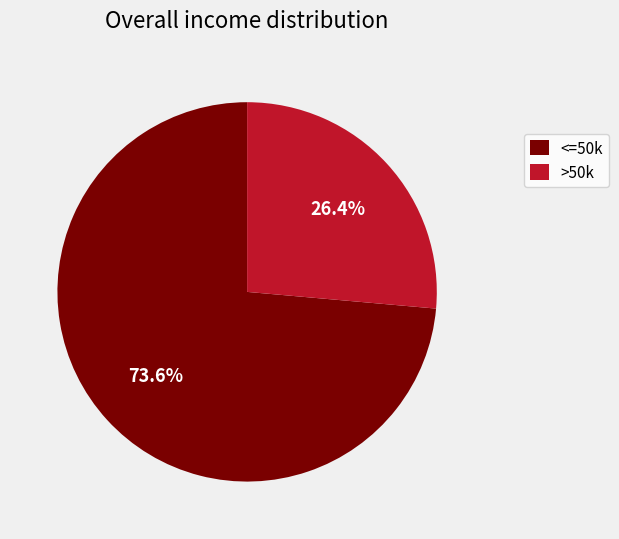

Which category has the smallest portion of the pie?

>50k